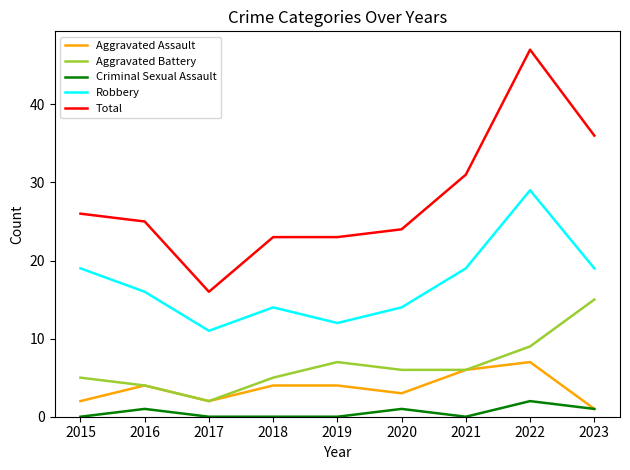

Between 2017 and 2023, which series saw the biggest shift?

Total